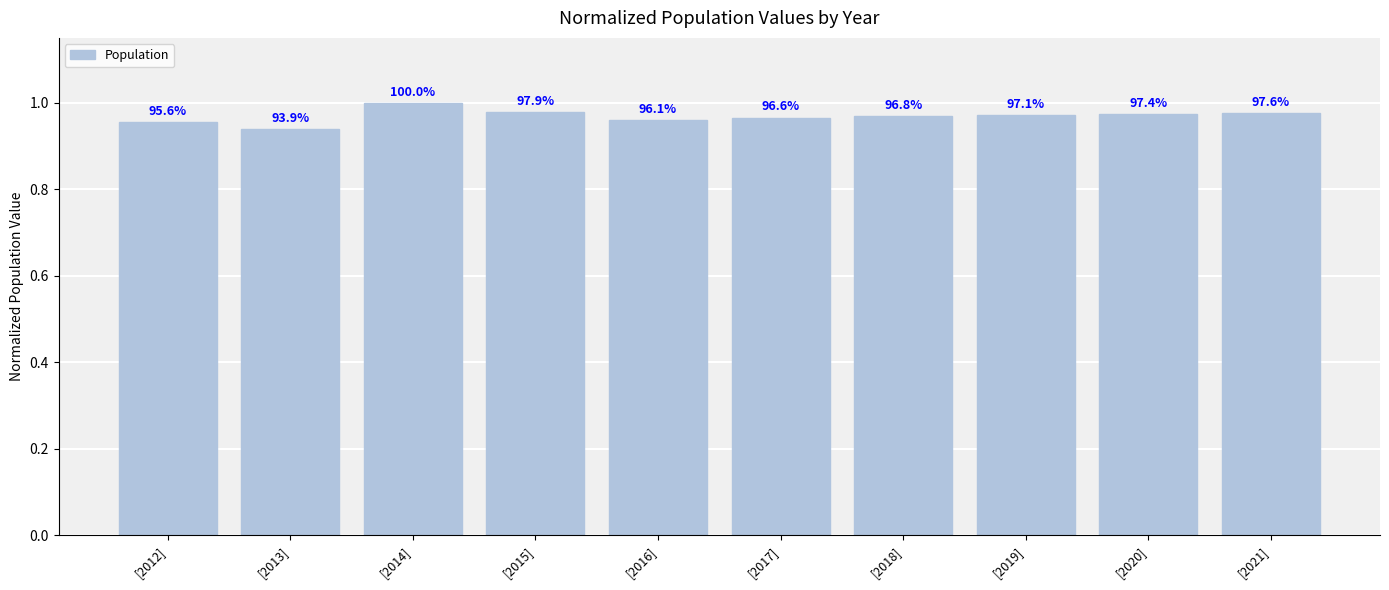

What value does the data have at [2012]?

1.0